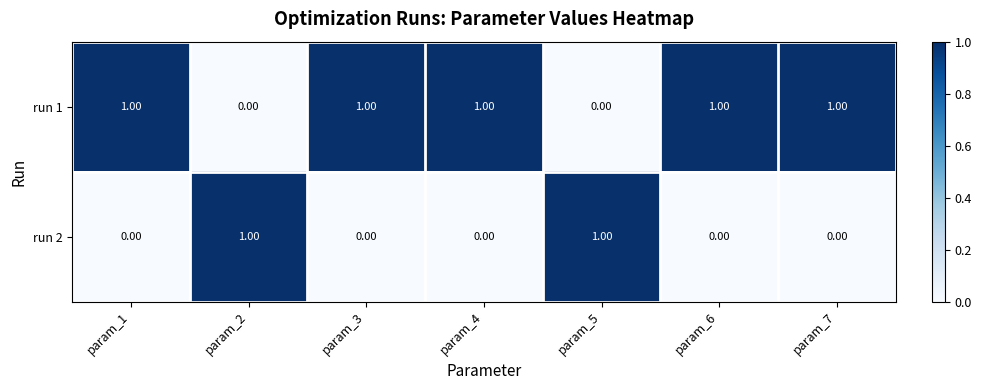

Is the value of run 2 at param_7 greater than the value of run 1 at param_7?

No